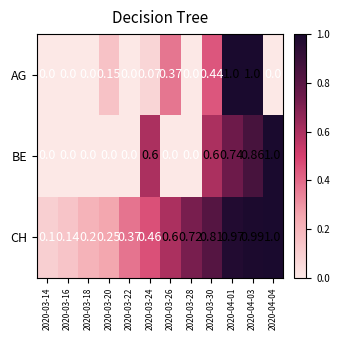

Rank the series by their average value, from lowest to highest.

AG, BE, CH